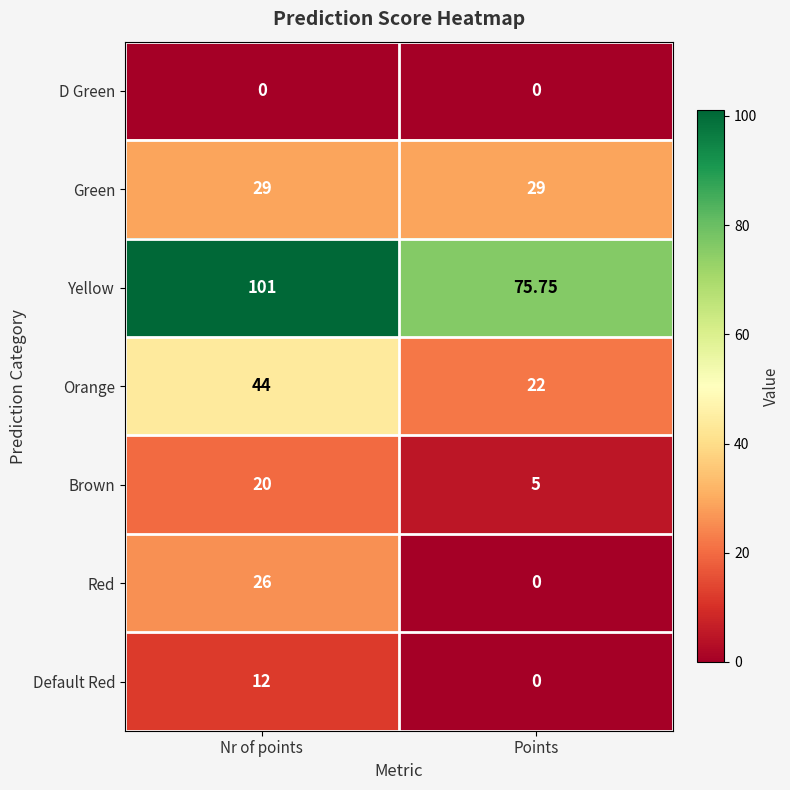

Which series has the widest spread of values?

Red